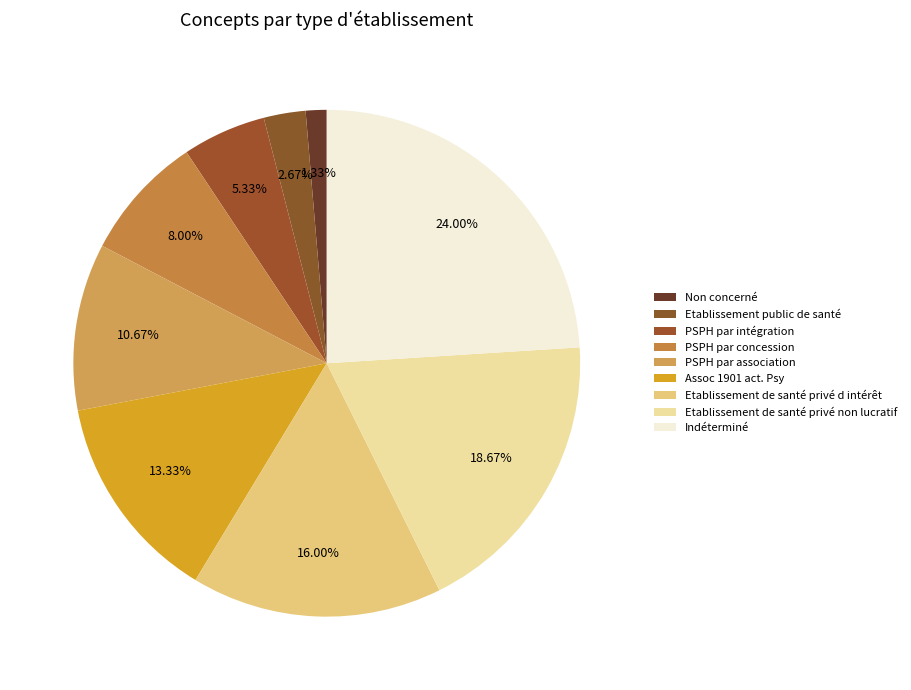

Count the number of slices in the pie.

9